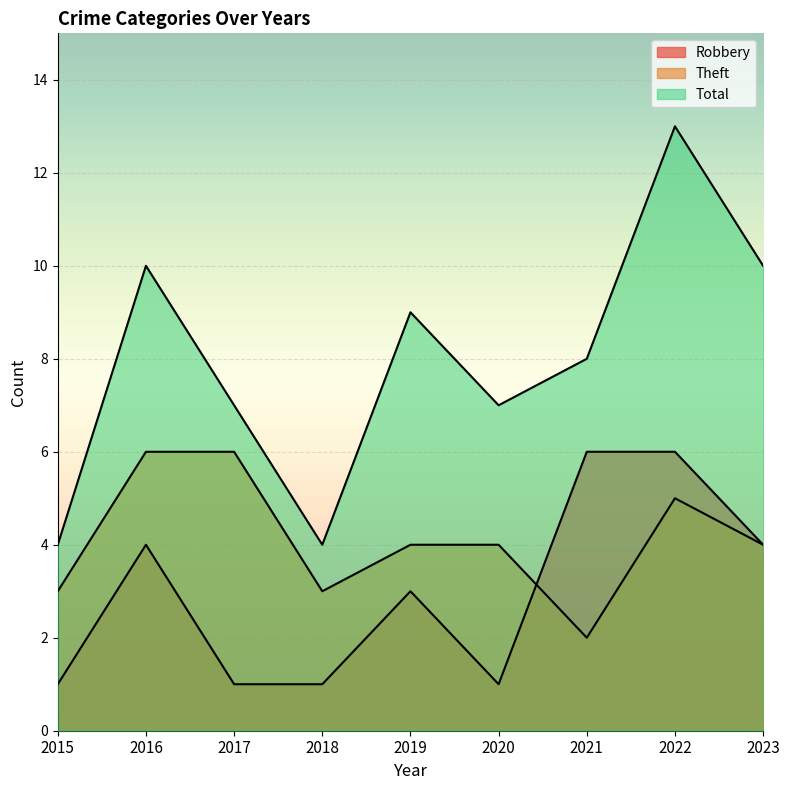

What are all the series names shown in the legend?

Robbery, Theft, Total